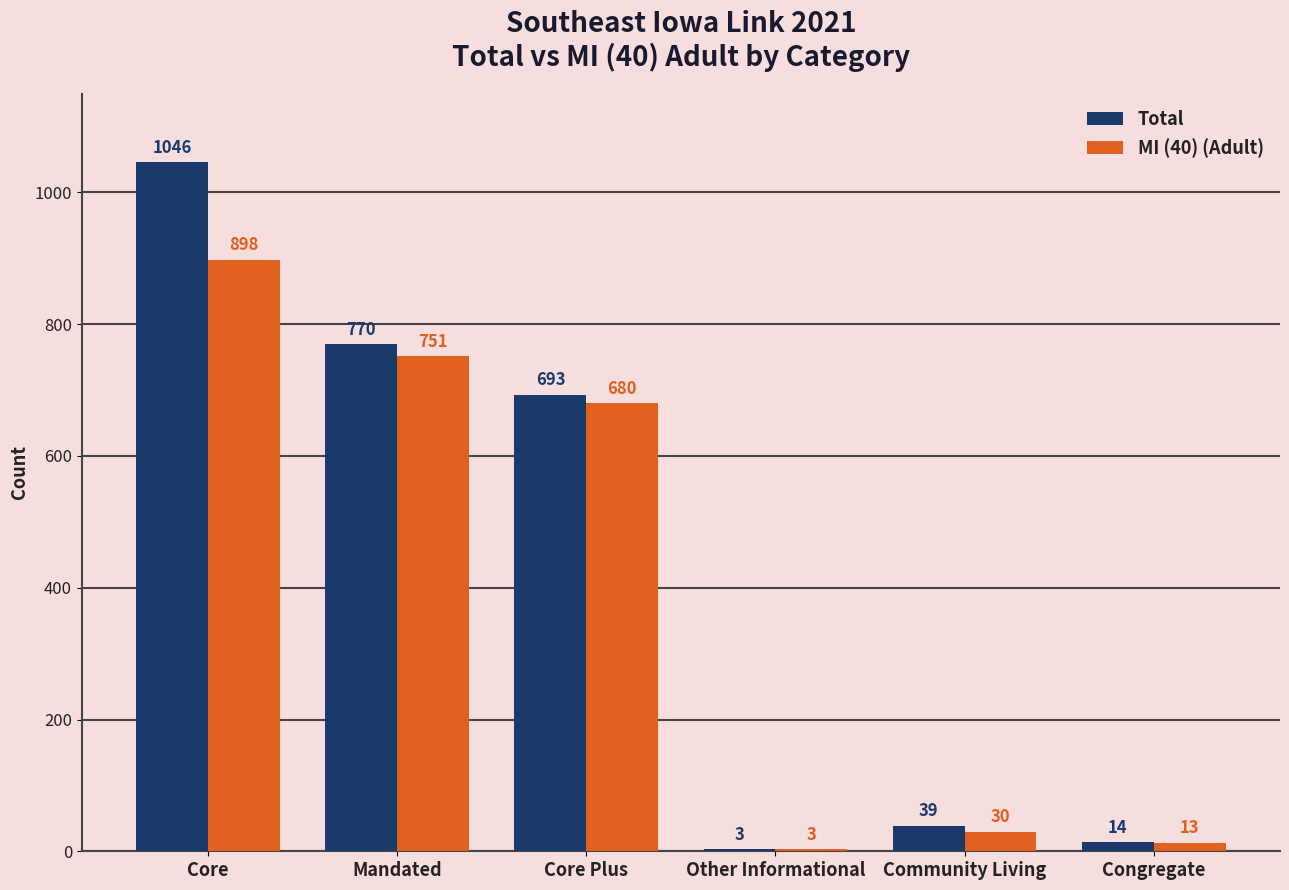

At which category is the sum across all series the highest?

Core